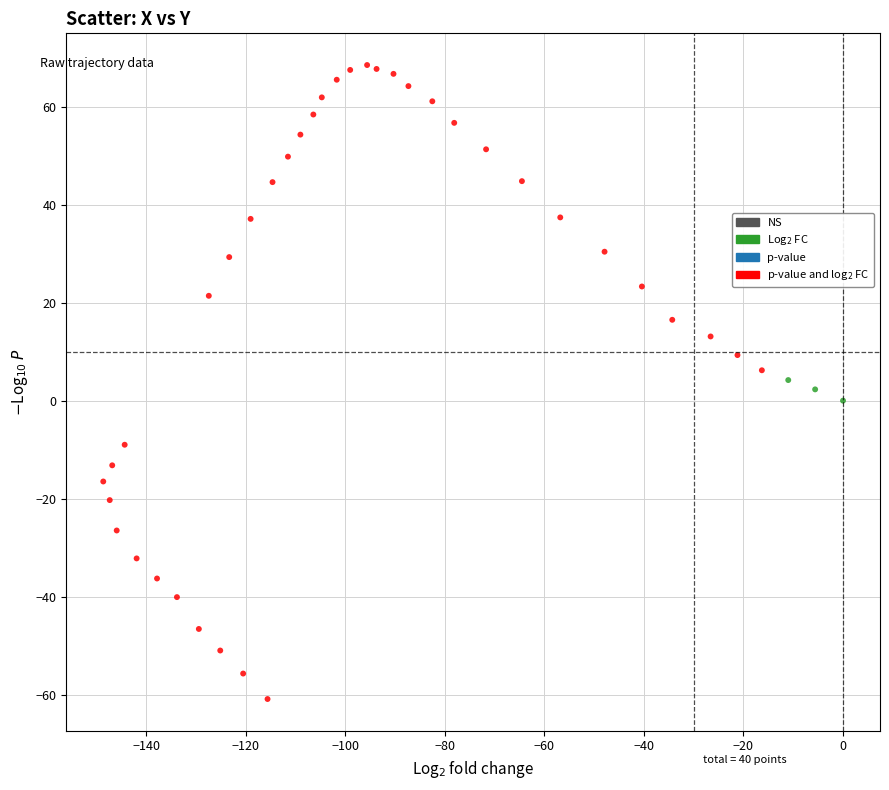

What is the range of X values (max minus min)?

148.6